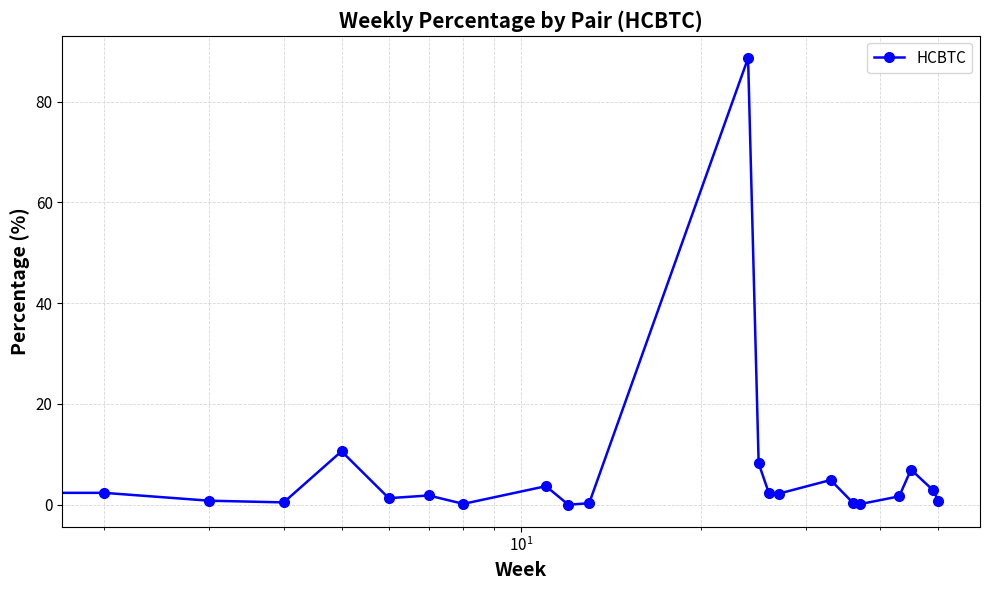

What is the greatest value displayed?

88.7